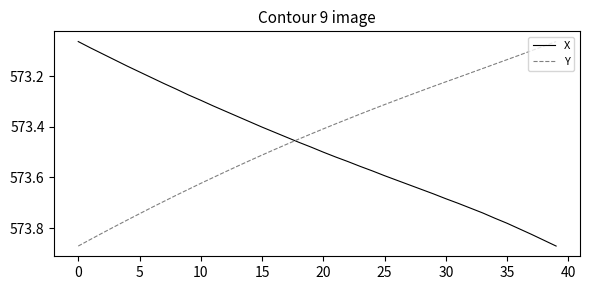

Which series has the largest total across all categories?

X